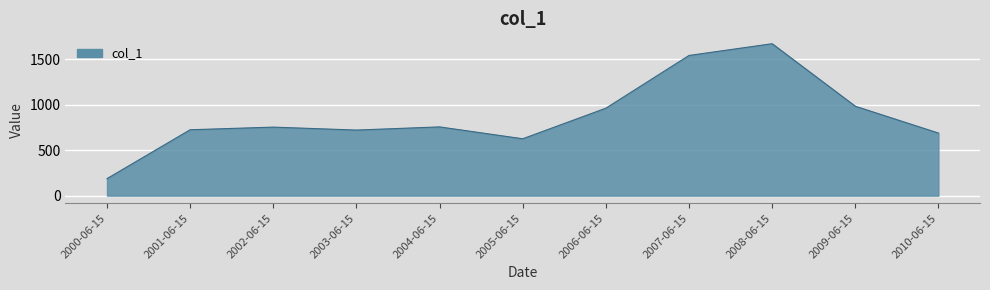

What is the difference between the values at 2002-06-15 and 2008-06-15?

916.0